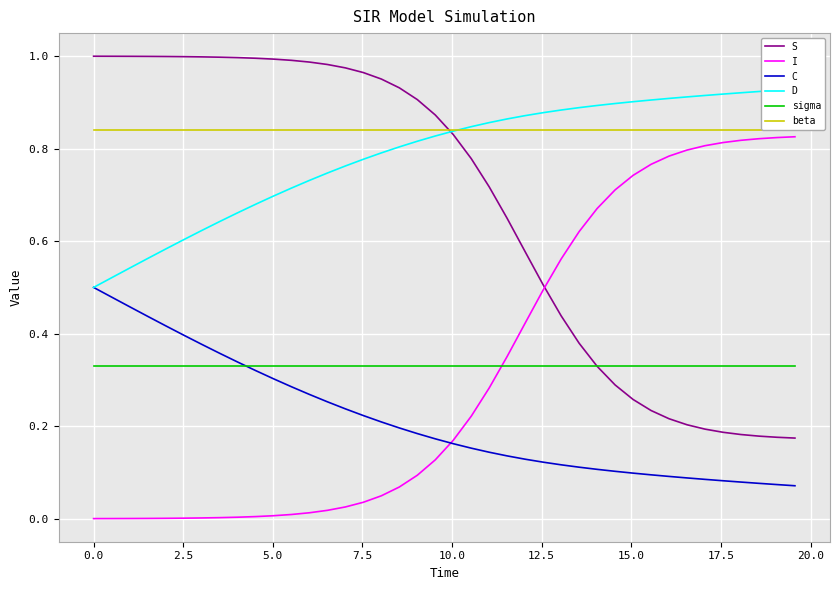

True or false: sigma and S cross at least once.

True